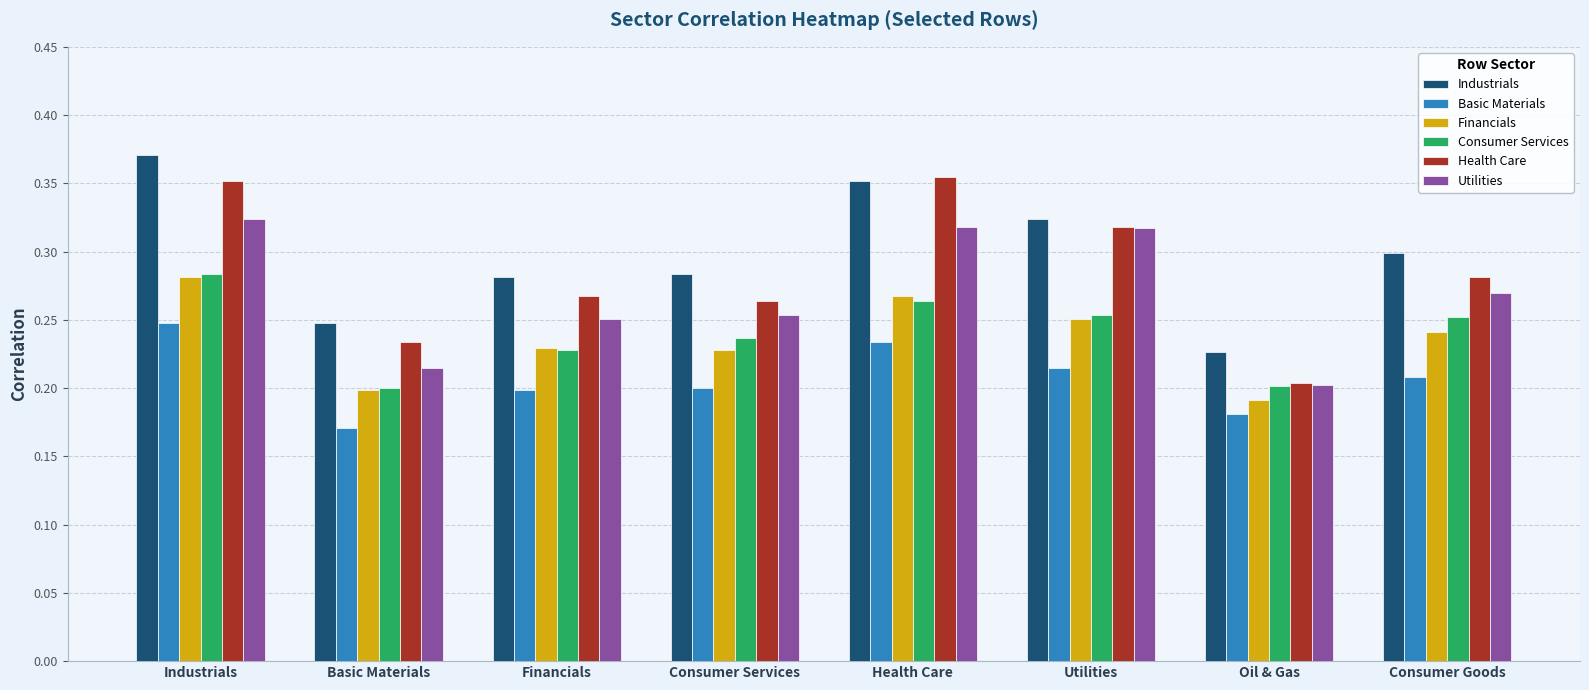

At which label is Financials closest to 0?

Oil & Gas